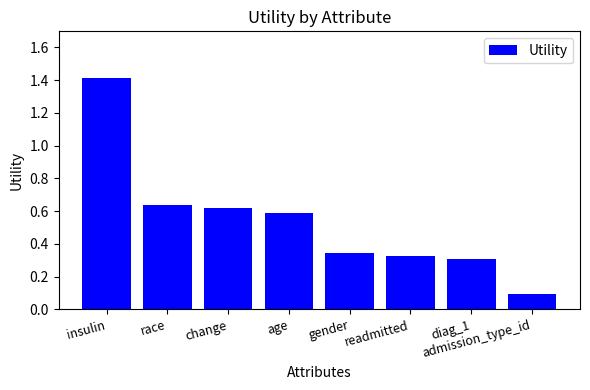

What position from the right is gender?

4